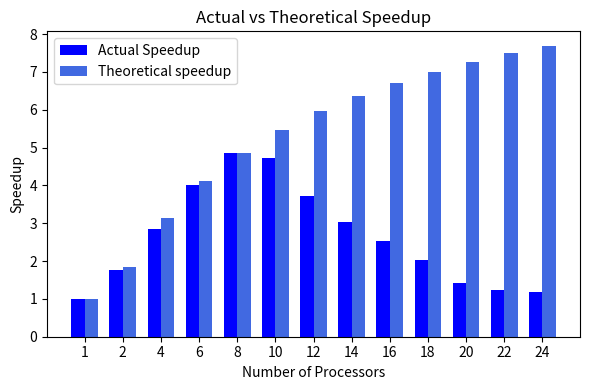

What is the difference between the Actual Speedup values at 16 and 10?

2.2